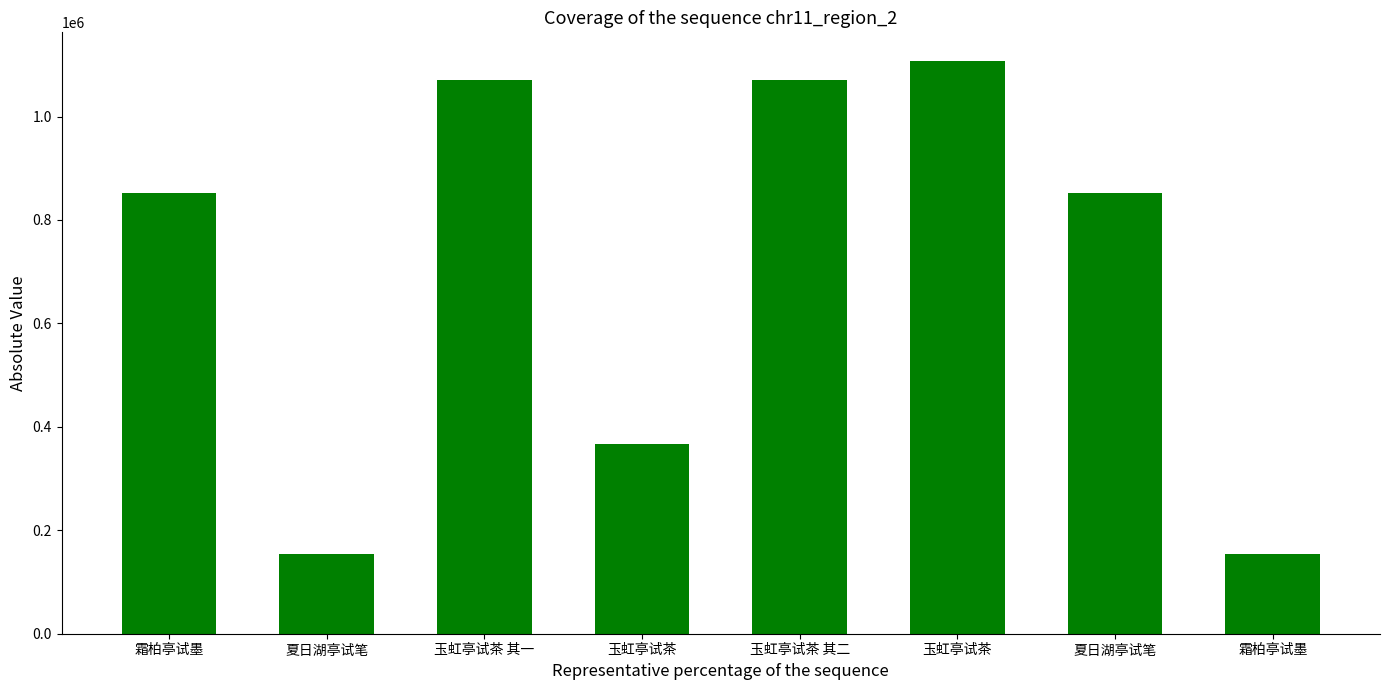

What is the approximate value at 霜柏亭试墨?

852629